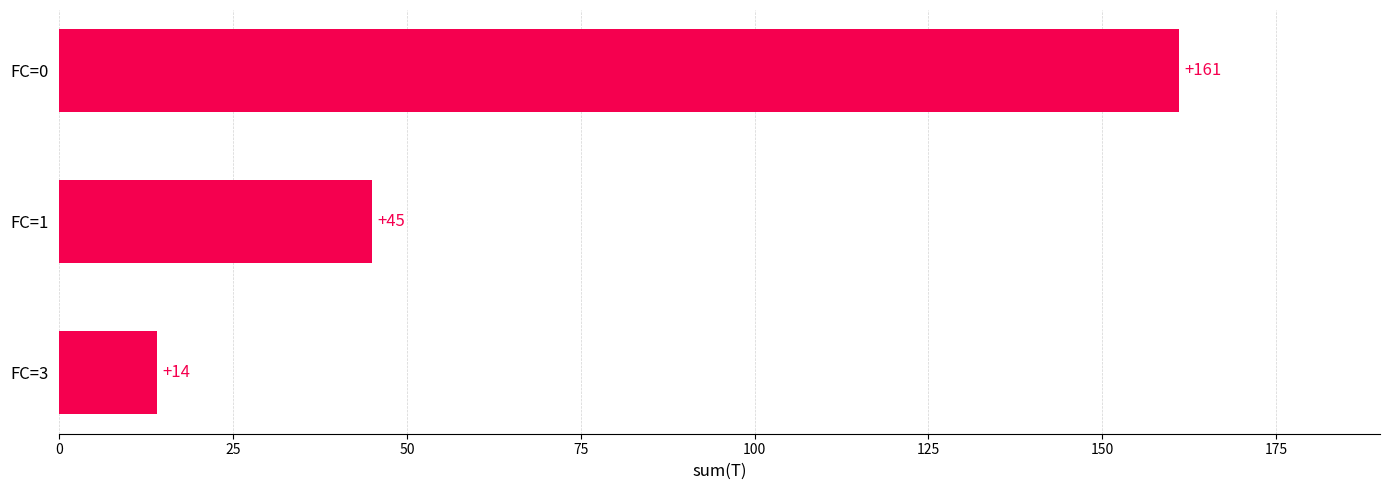

What is the difference between the values at FC=0 and FC=3?

147